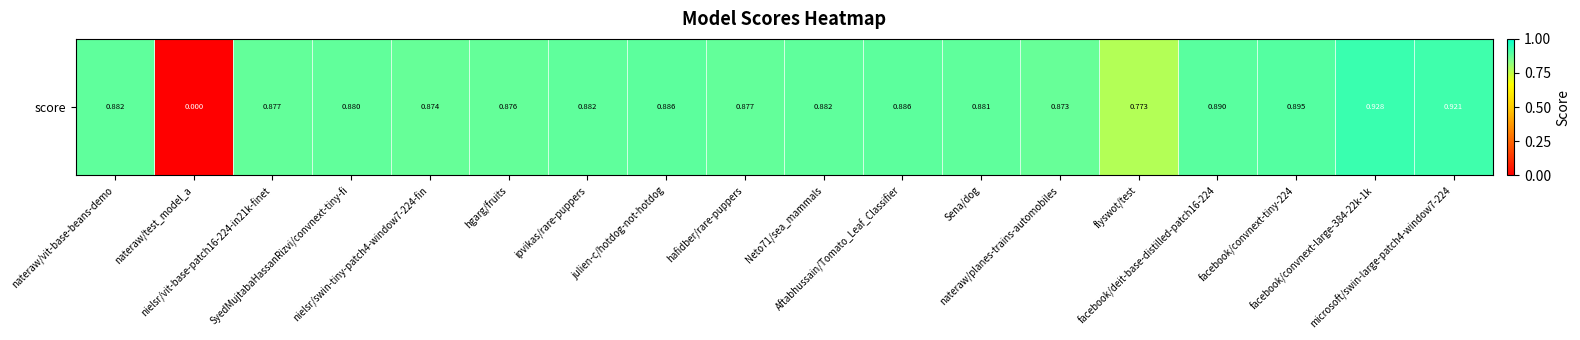

The value at flyswot/test is 0.4. True or false?

False